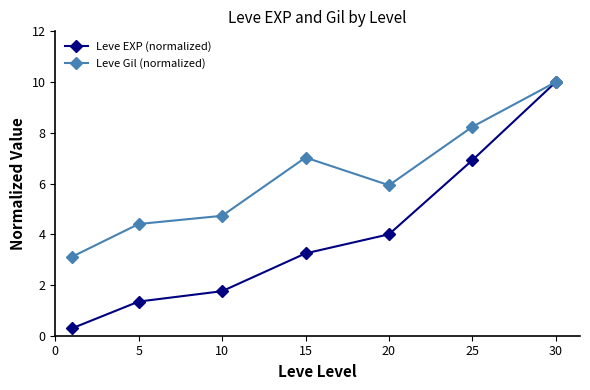

Which series has the widest spread of values?

Leve EXP (normalized)